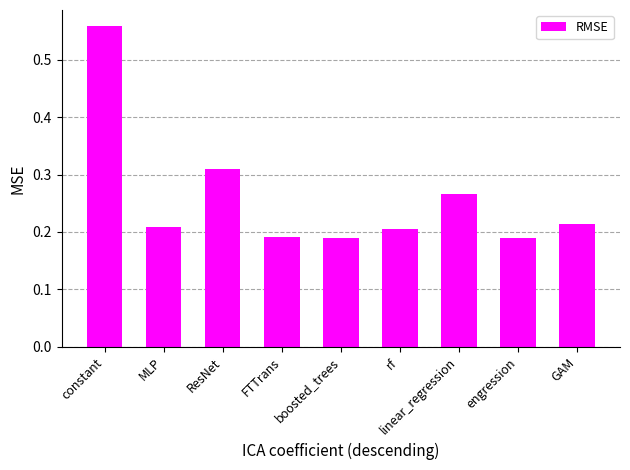

At which category does the chart reach its peak across all series?

constant